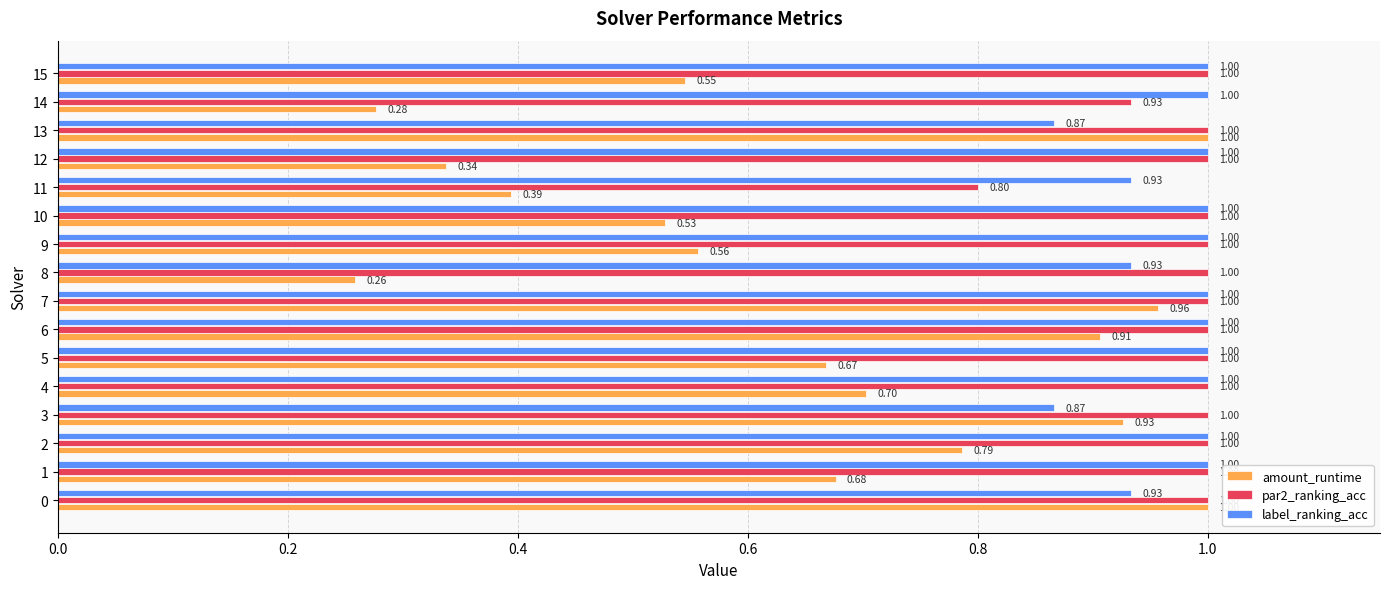

At 11, list the series in order from largest to smallest.

label_ranking_acc, par2_ranking_acc, amount_runtime